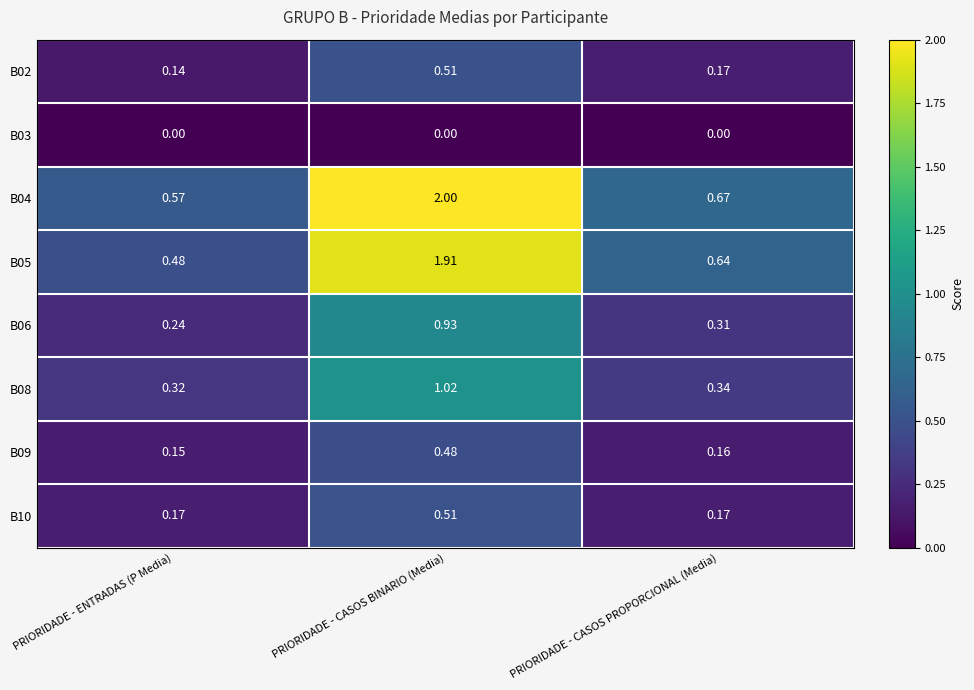

Is the value of B05 at PRIORIDADE - CASOS BINARIO (Media) greater than the value of B02 at PRIORIDADE - CASOS PROPORCIONAL (Media)?

Yes